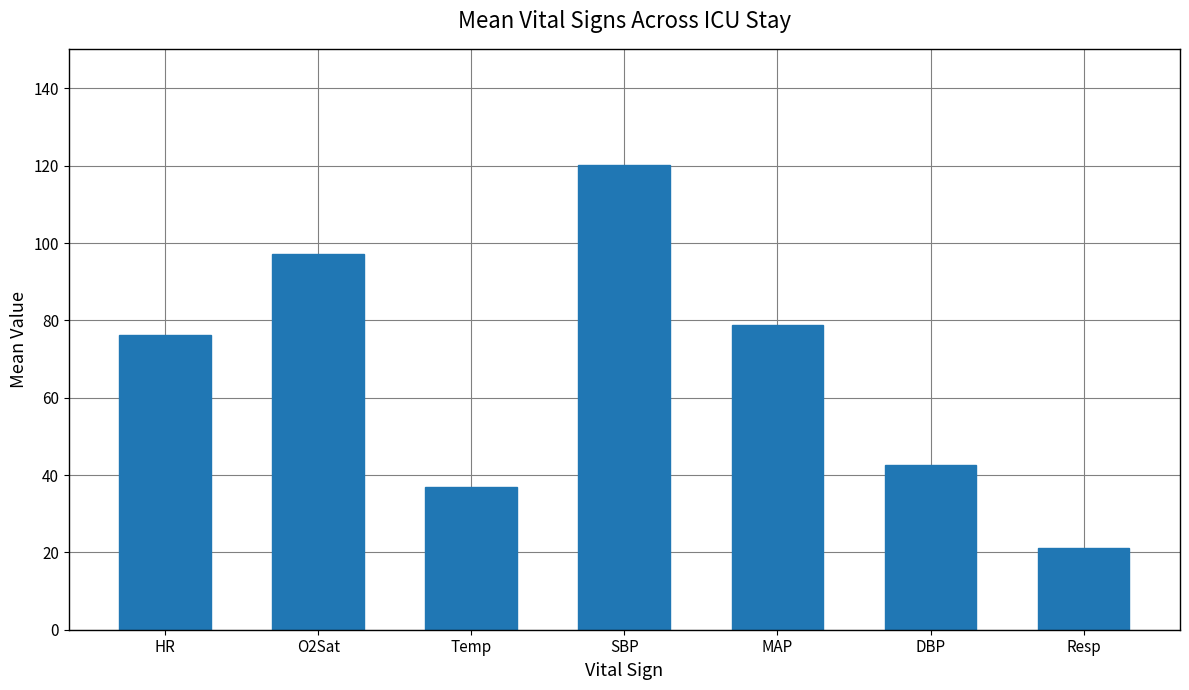

The chart shows a value of 45.9 at MAP. True or false?

False